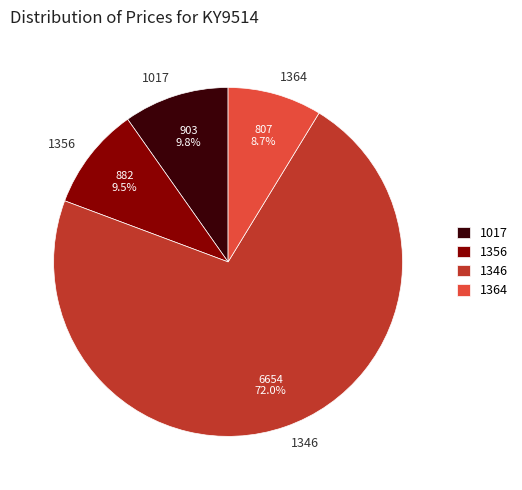

What portion of the pie excludes 1364?

91.3%